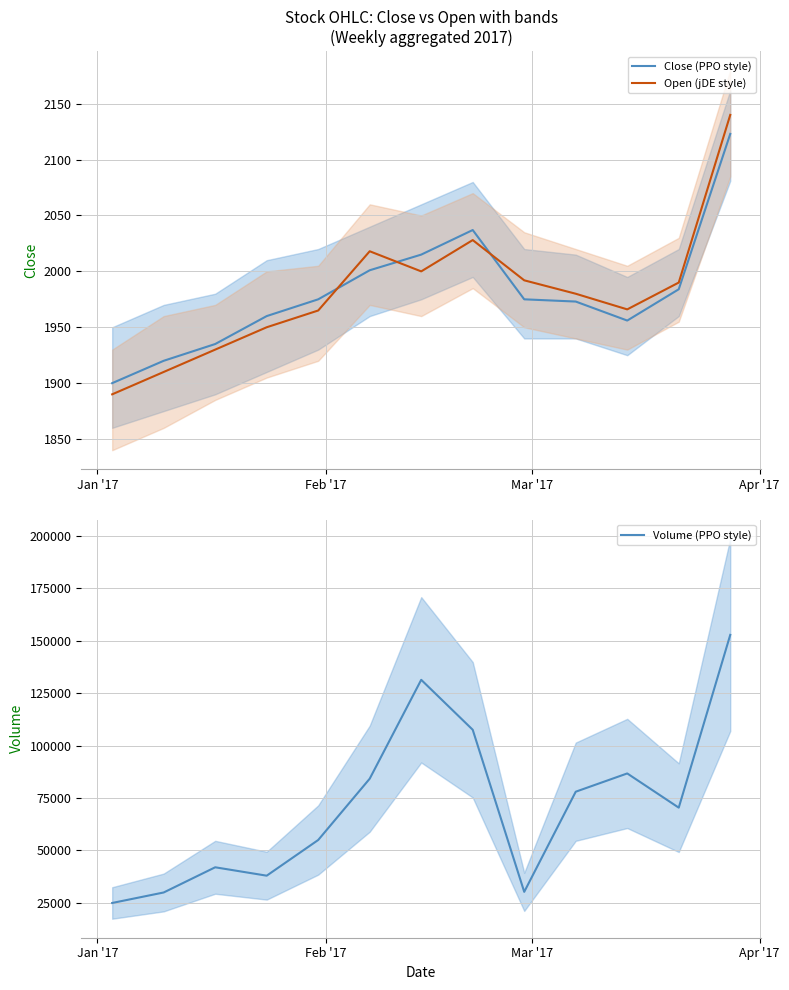

What is the highest value of the Open (jDE style) series?

2140